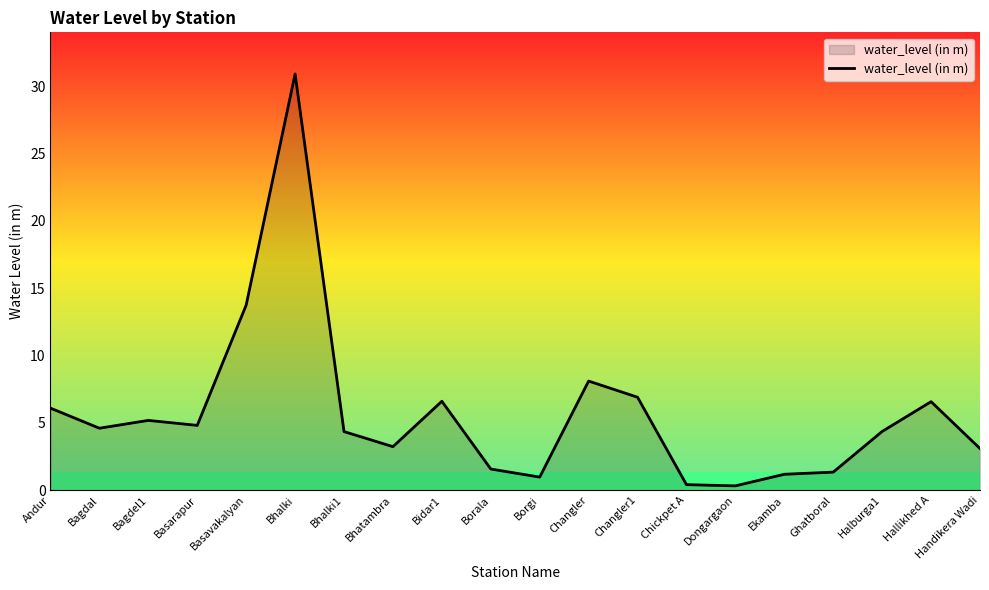

What position from the right is Changler?

9